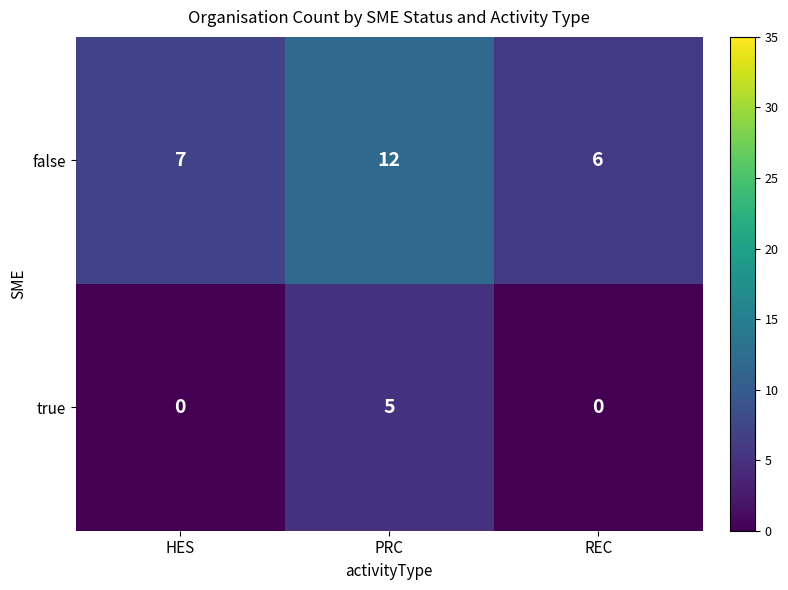

Rank the series at REC from lowest to highest value.

true, false